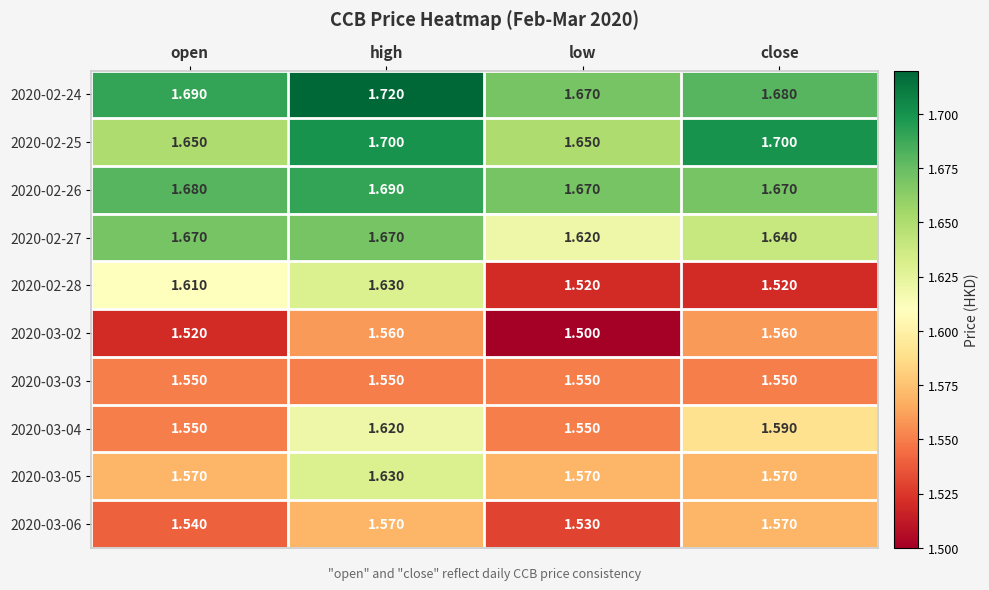

What is the maximum value shown in the chart?

1.7